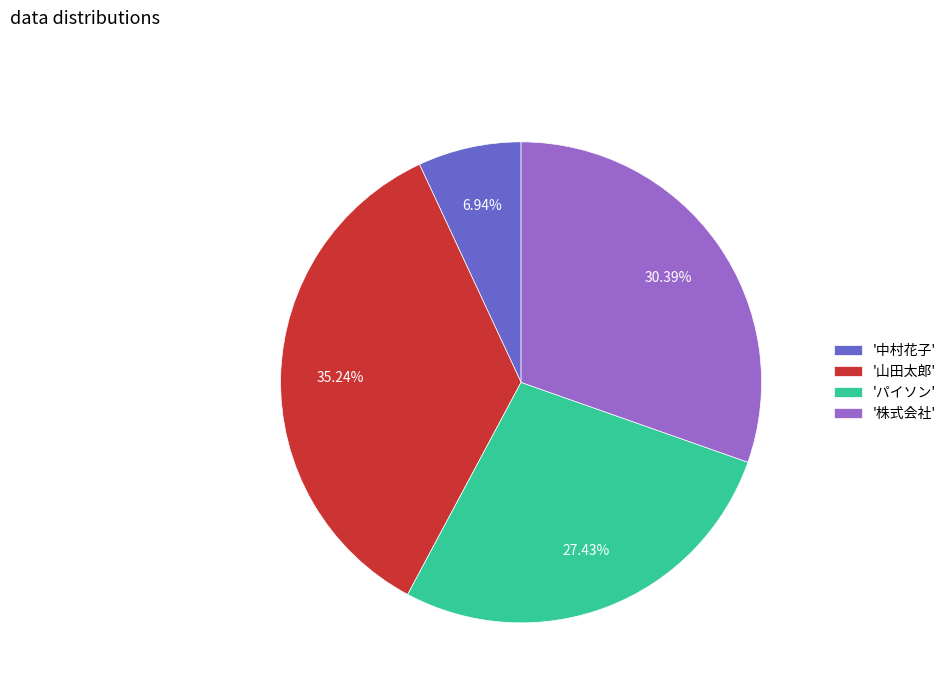

Which slice is the largest?

'山田太郎'